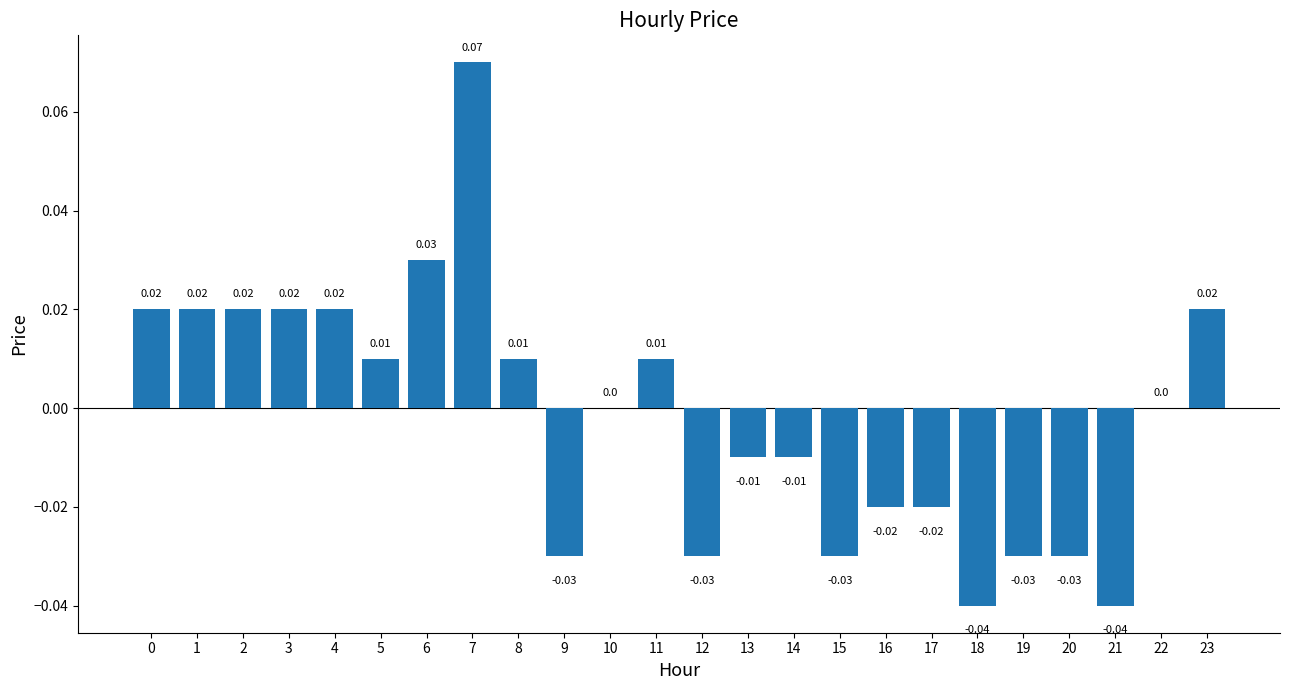

Between 10 and 19, which is larger?

10